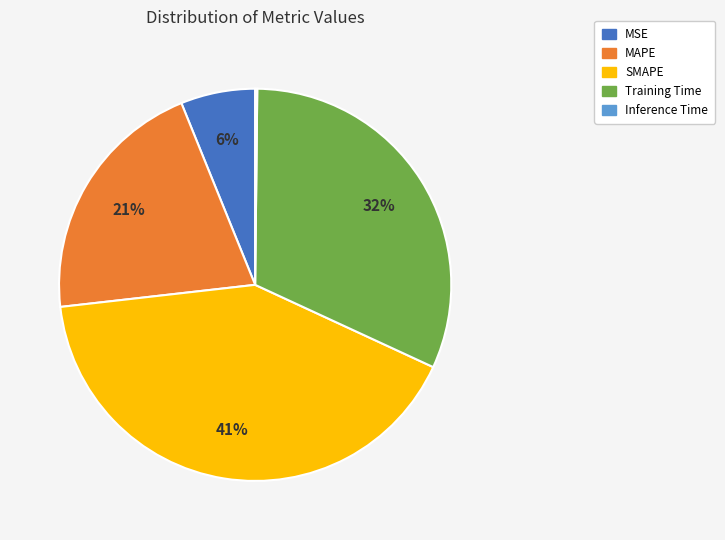

Between MAPE and Training Time, which is larger?

Training Time